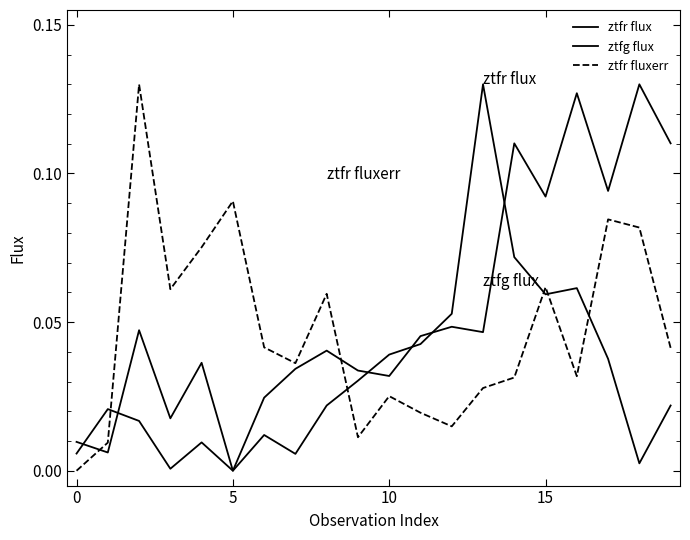

True or false: ztfr flux and ztfr fluxerr intersect in this chart.

True